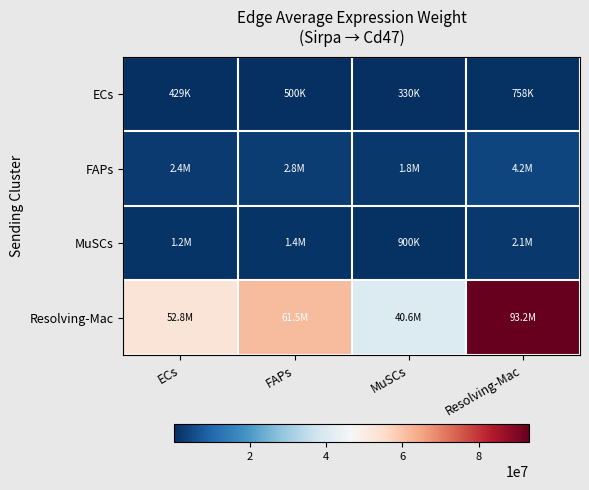

Between MuSCs and Resolving-Mac, which is larger?

Resolving-Mac